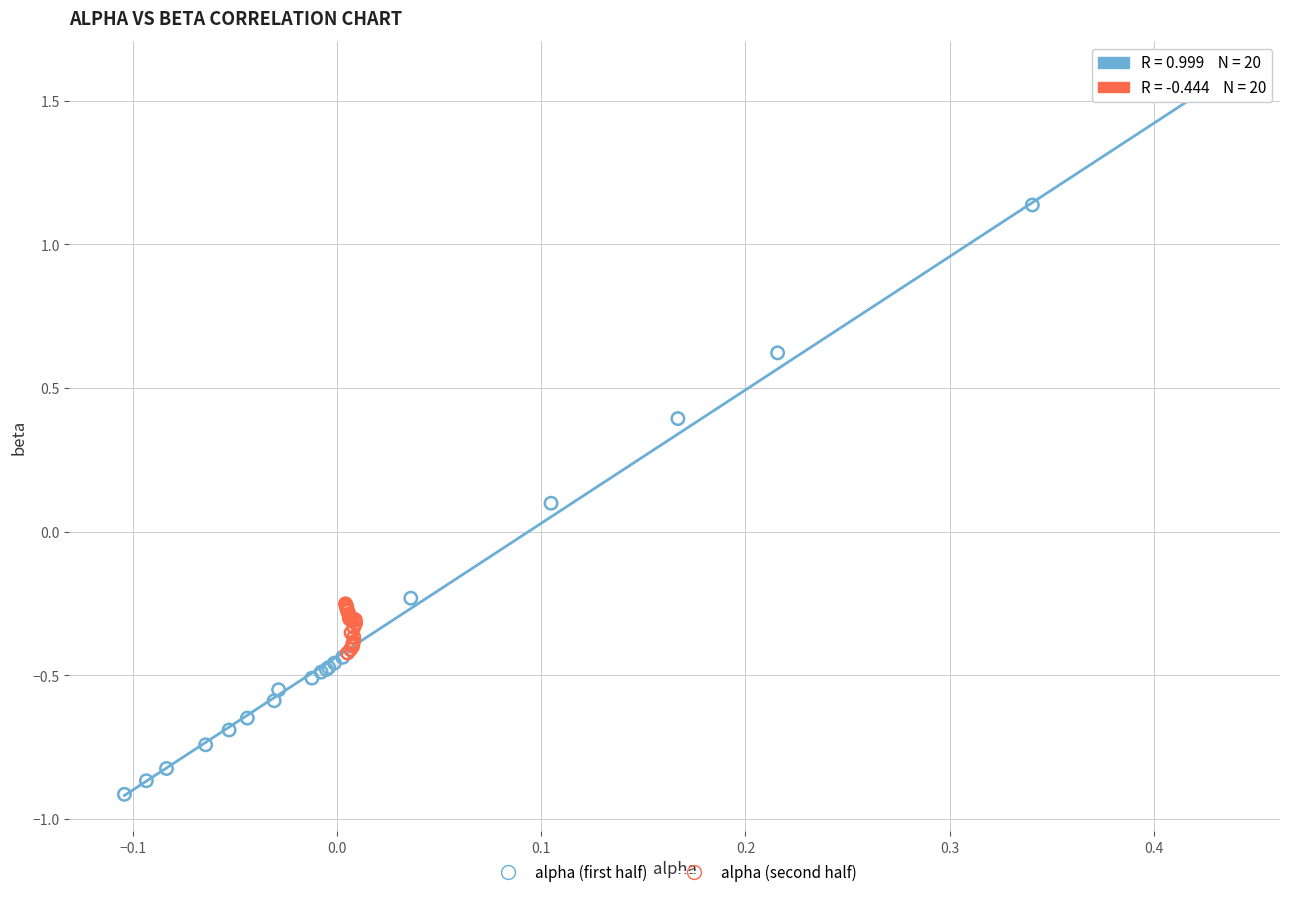

Which series contains the highest Y value?

alpha (first half)